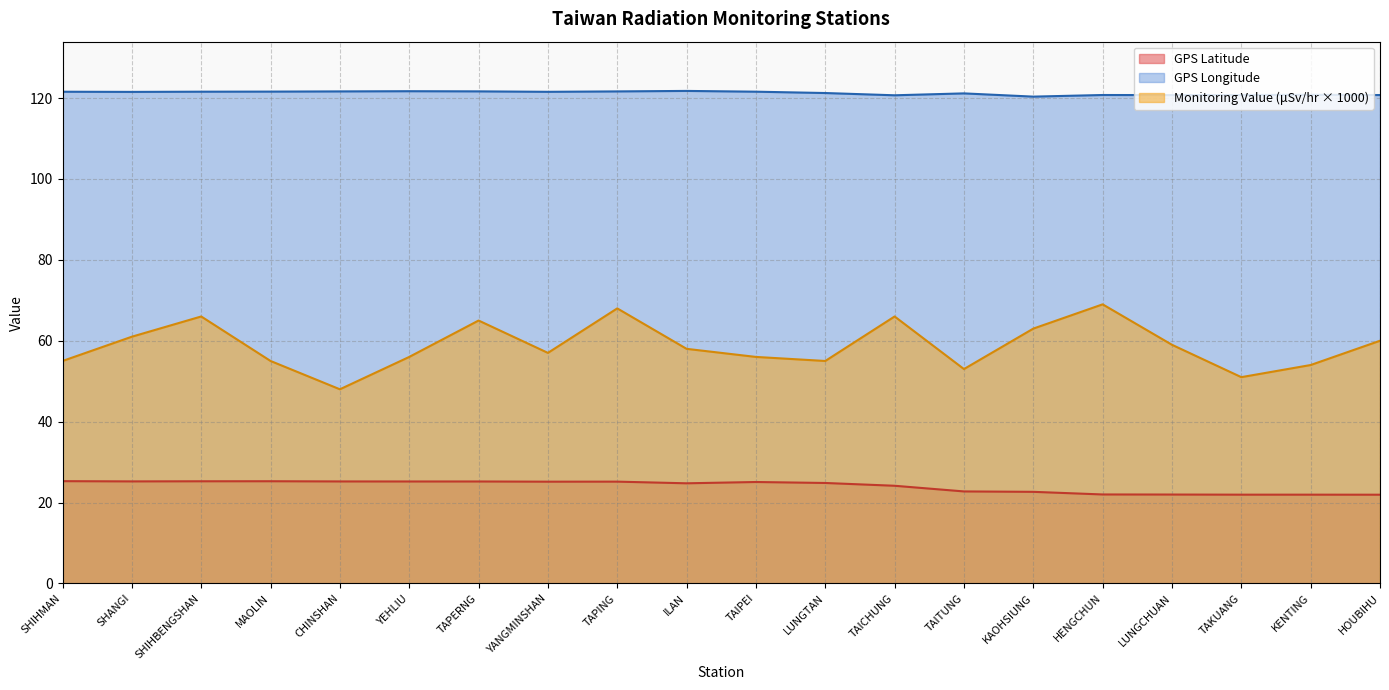

True or false: Monitoring Value (μSv/hr) and GPS Longitude intersect in this chart.

False